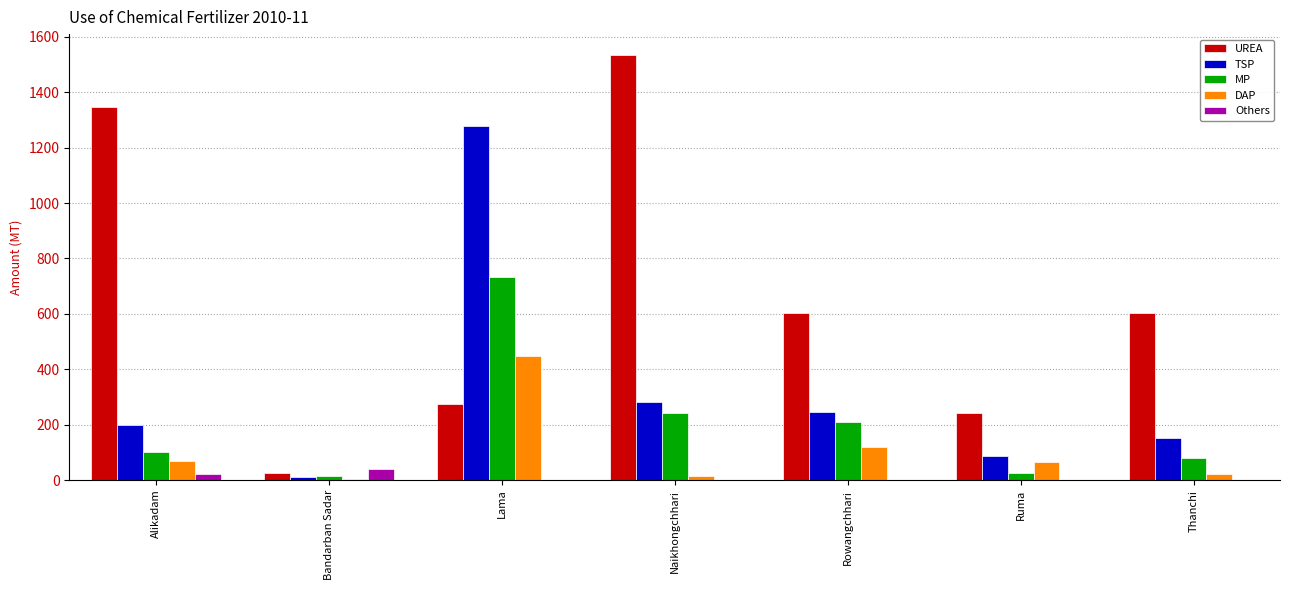

Which series changed the most between Bandarban Sadar and Ruma?

UREA